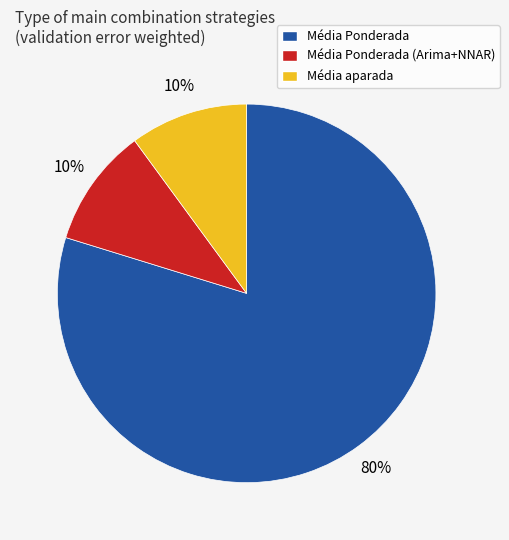

Is it true that Média Ponderada (Arima+NNAR) is 5% of the pie?

False